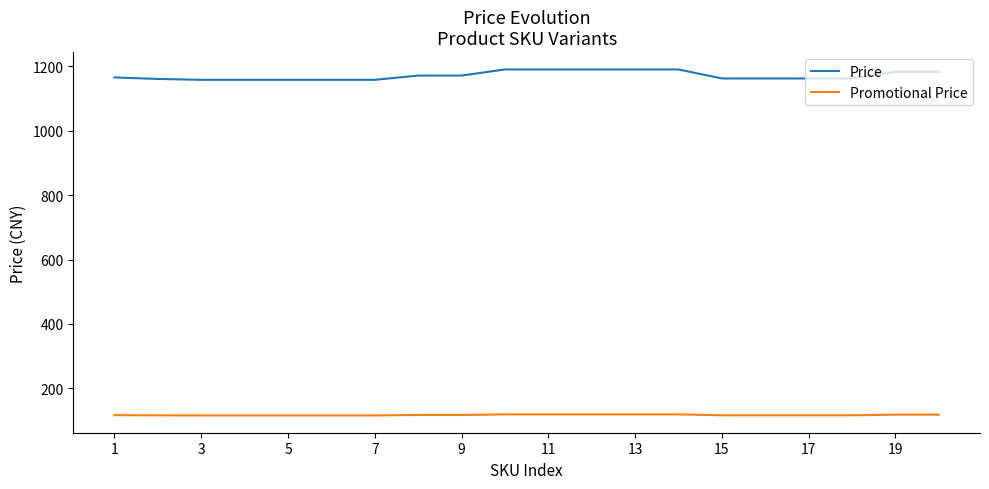

Rank the series by their average value, from lowest to highest.

Promotional Price, Price